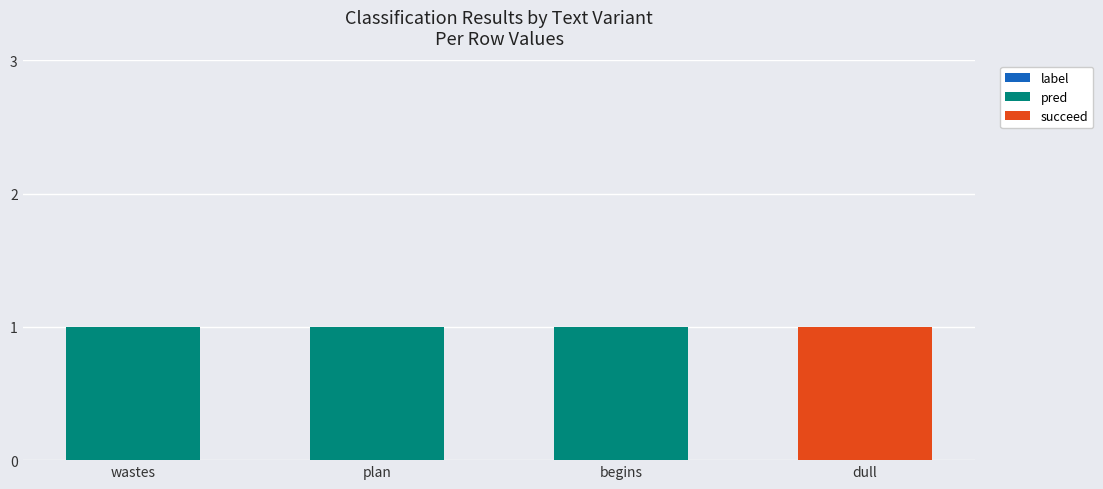

Are the bars grouped side by side (vs. stacked)?

No